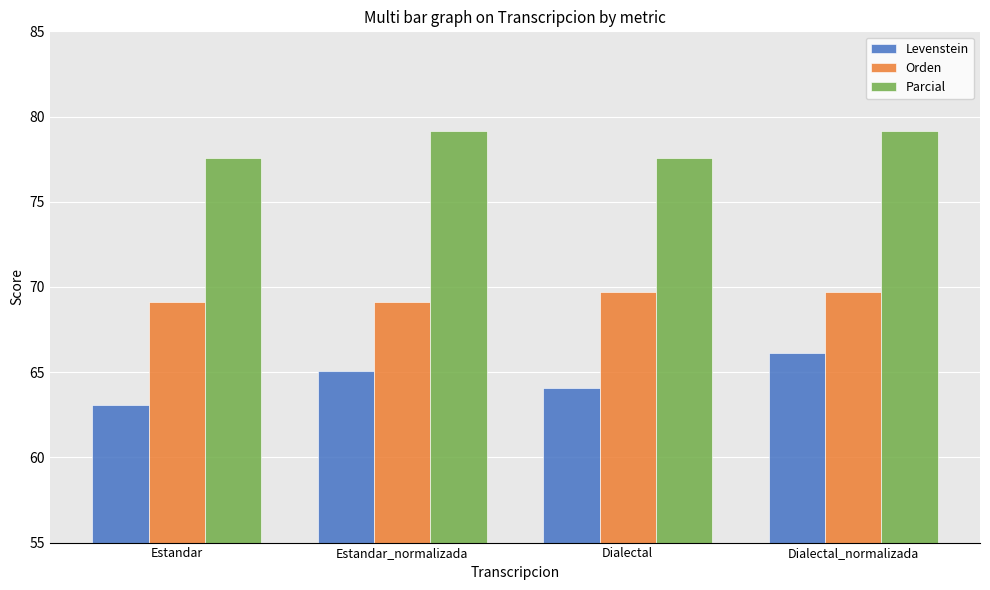

At which category does the chart reach its minimum across all series?

Estandar